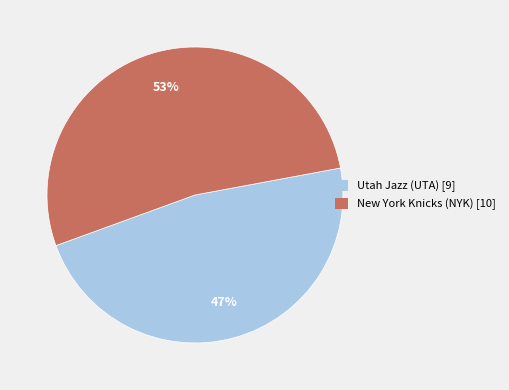

Which has a higher value, Utah Jazz (UTA) [9] or New York Knicks (NYK) [10]?

New York Knicks (NYK) [10]